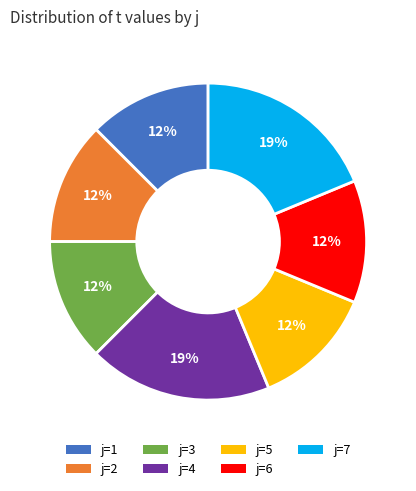

To the nearest percent, what is the average slice percentage?

14%